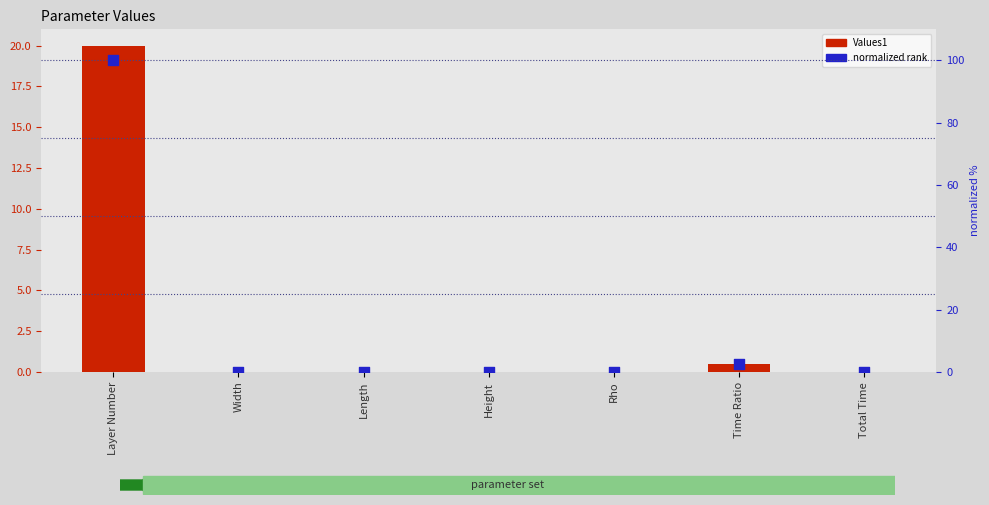

At how many categories does at least one series exceed 94?

1